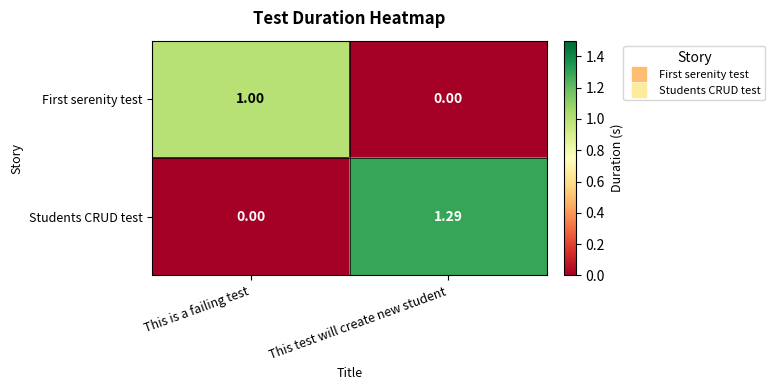

At which label is Students CRUD test closest to 0?

This is a failing test